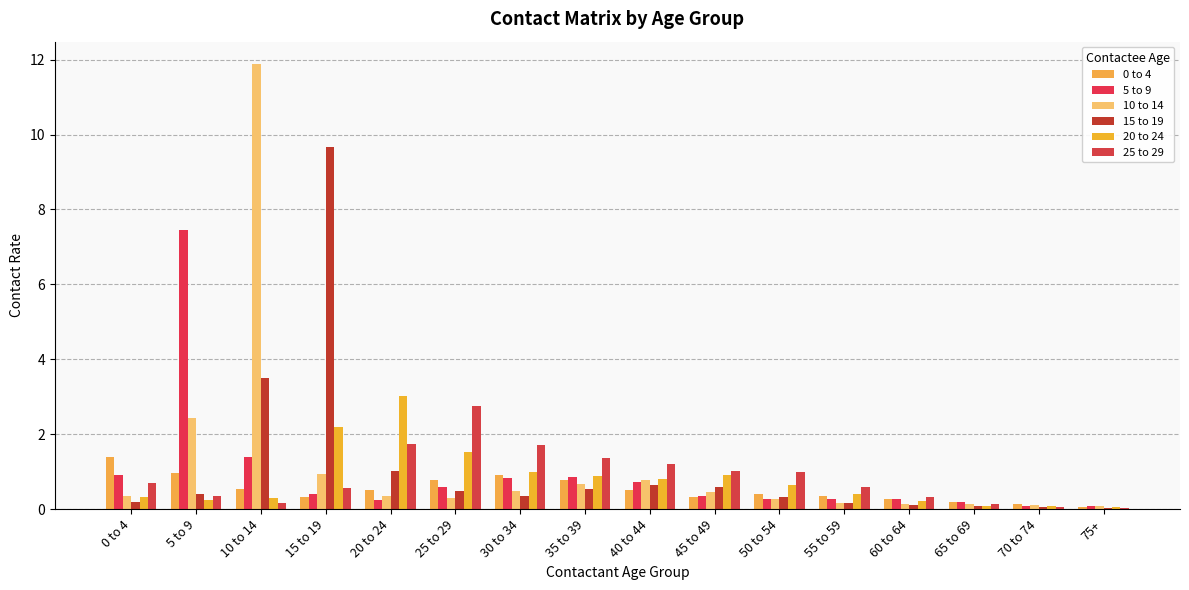

What is the difference between the maximum and minimum values in the 20 to 24 series?

3.0